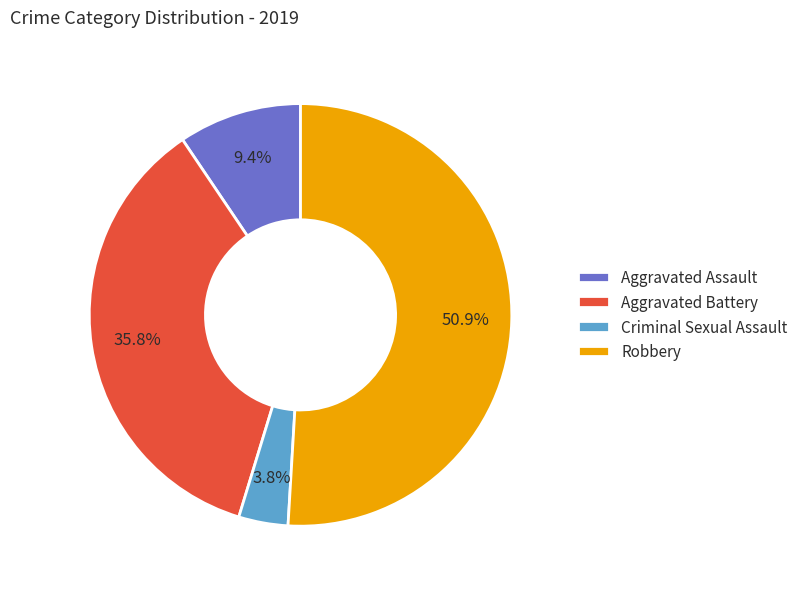

Combined, do Criminal Sexual Assault and Aggravated Assault account for over 50%?

No